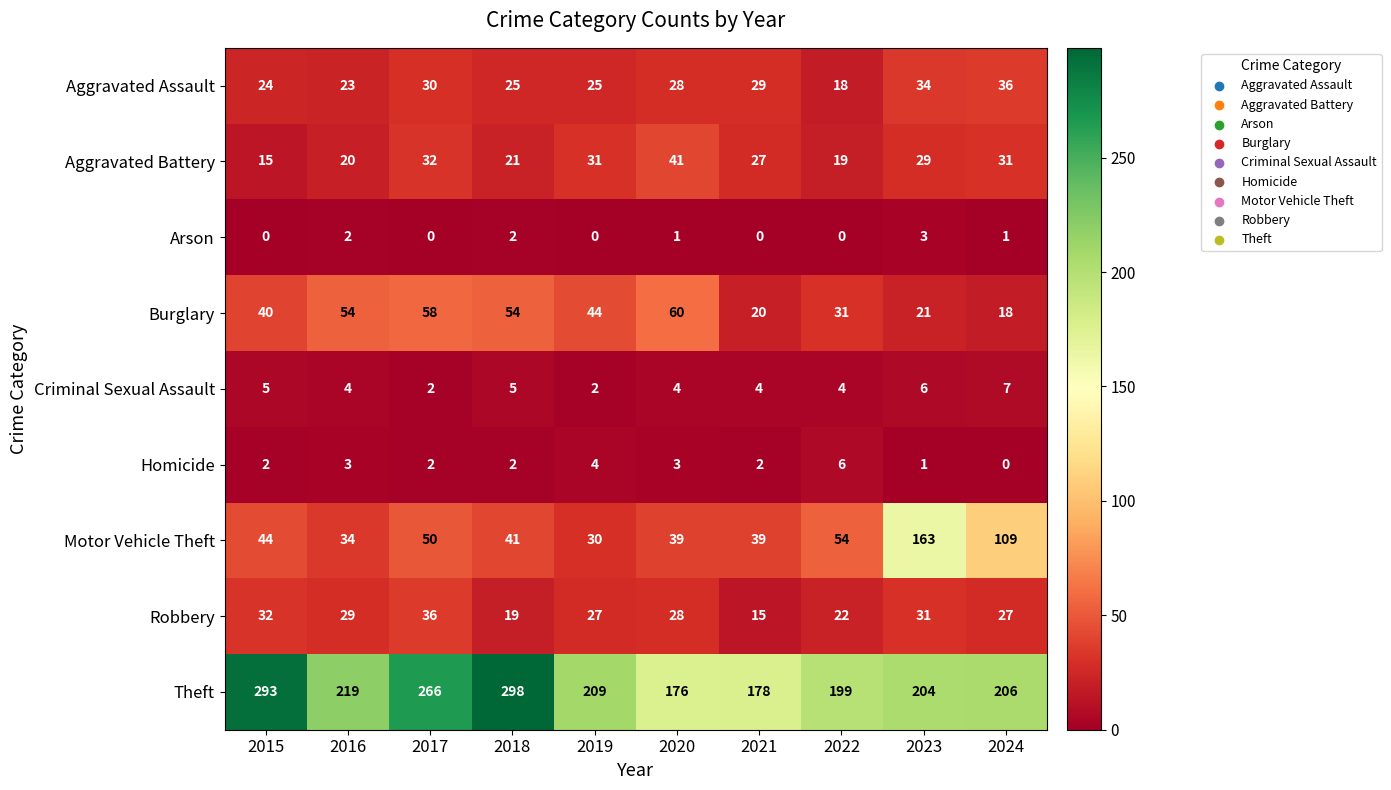

How many categories are shown in the chart?

10